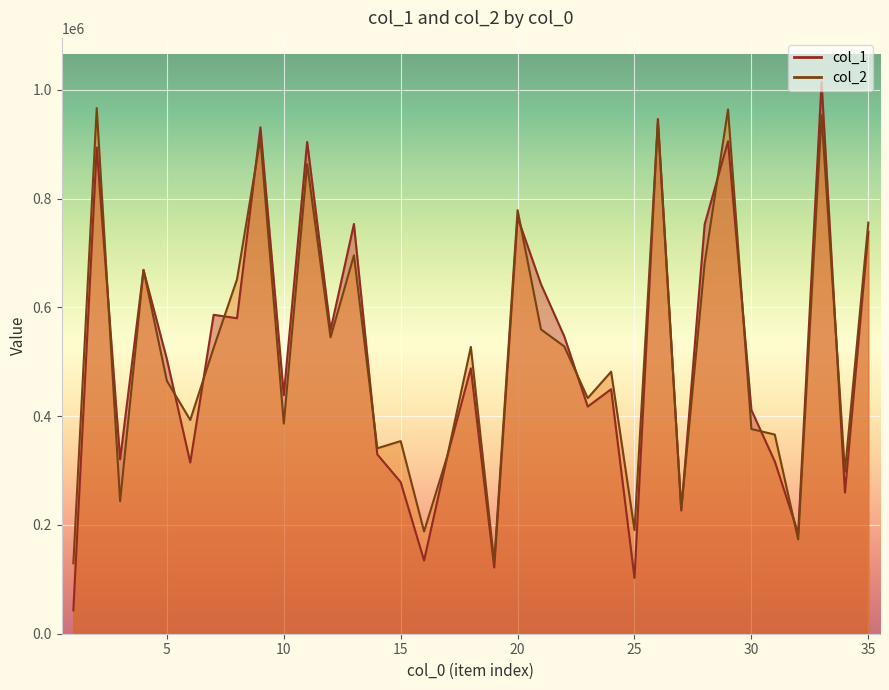

How many times do col_1 and col_2 cross each other?

18